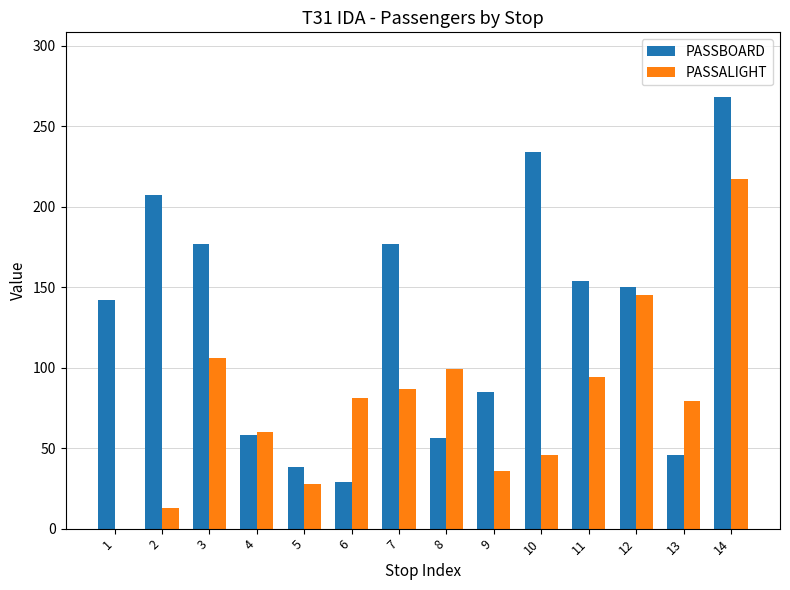

How many data points does each series have?

14